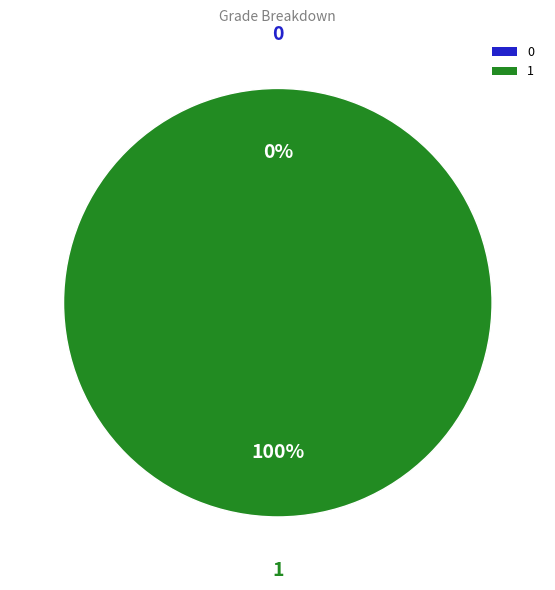

To the nearest percent, what is the average slice percentage?

50%